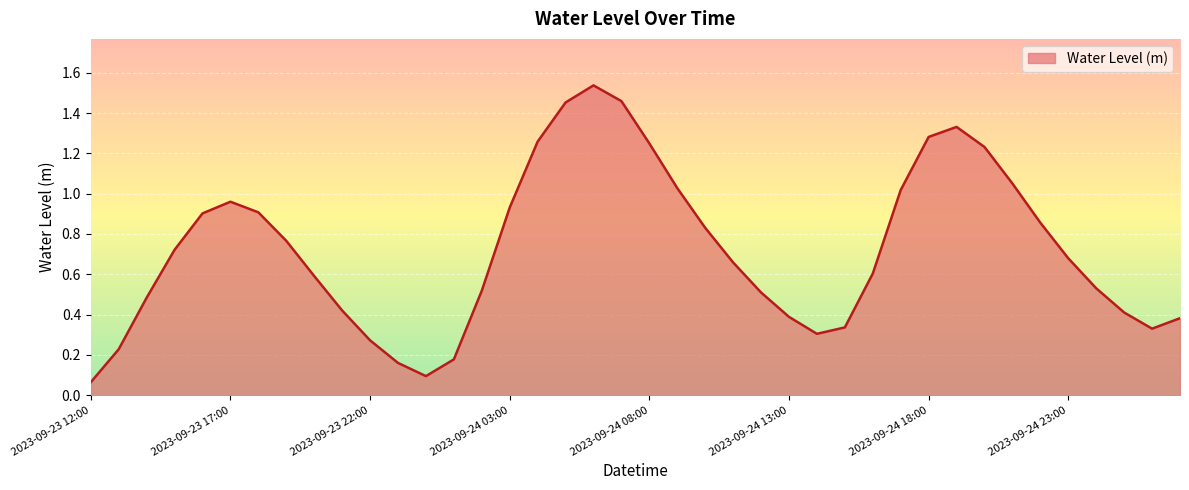

What is the greatest value displayed?

1.5